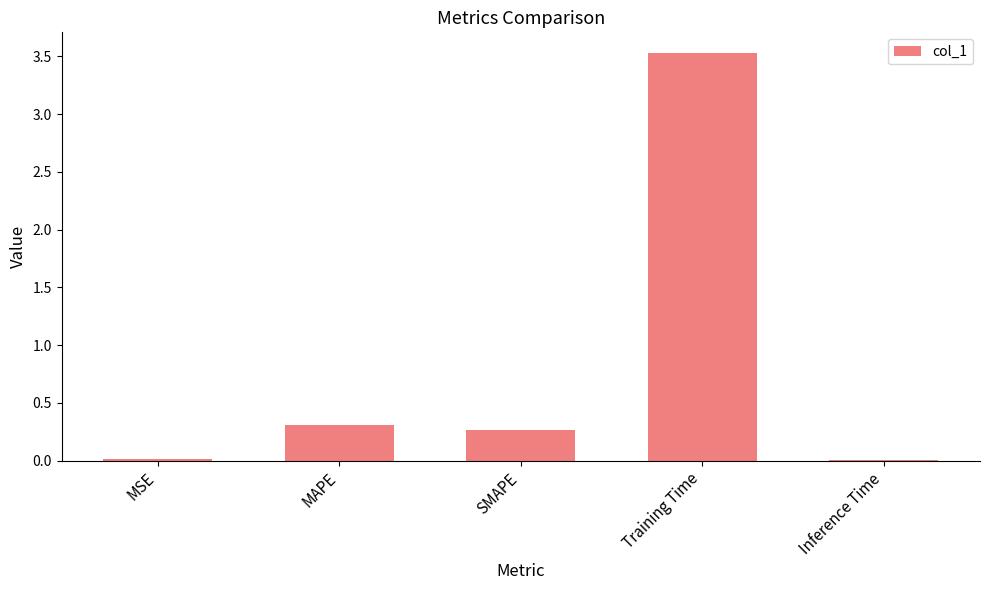

True or false: the data shows 0.3 at MAPE.

True